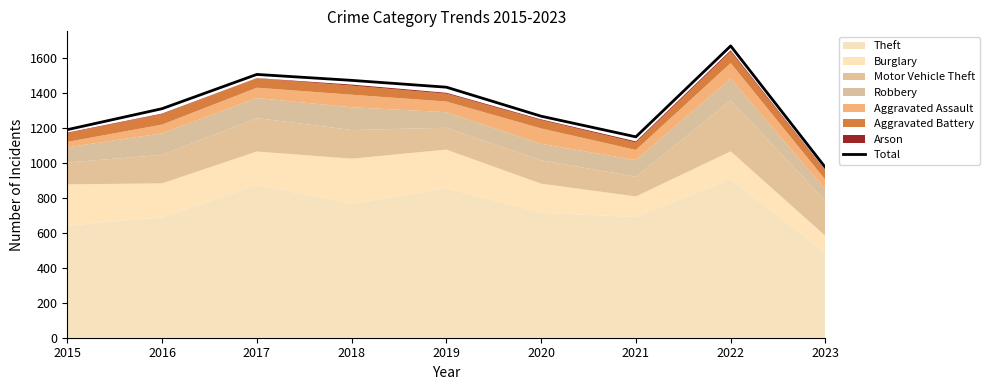

Where is the first local maximum?

2017